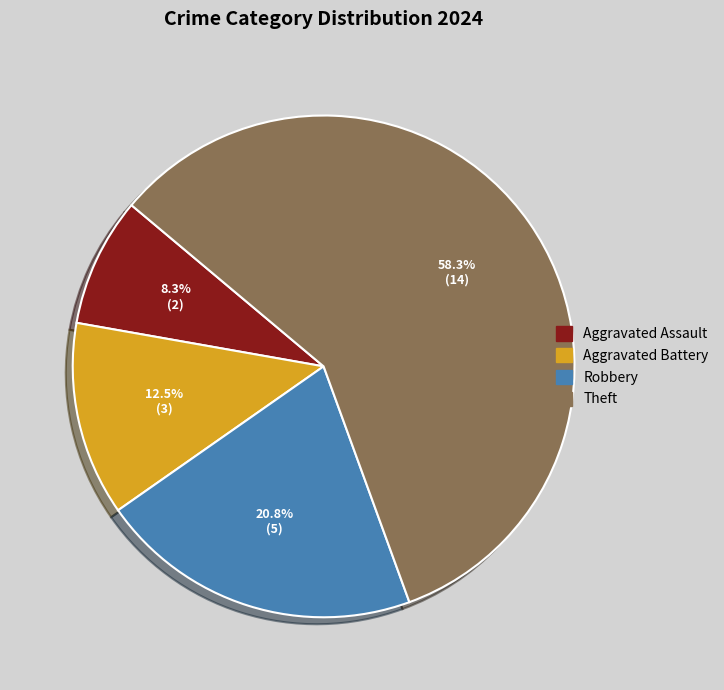

Does any single category account for the majority?

Yes